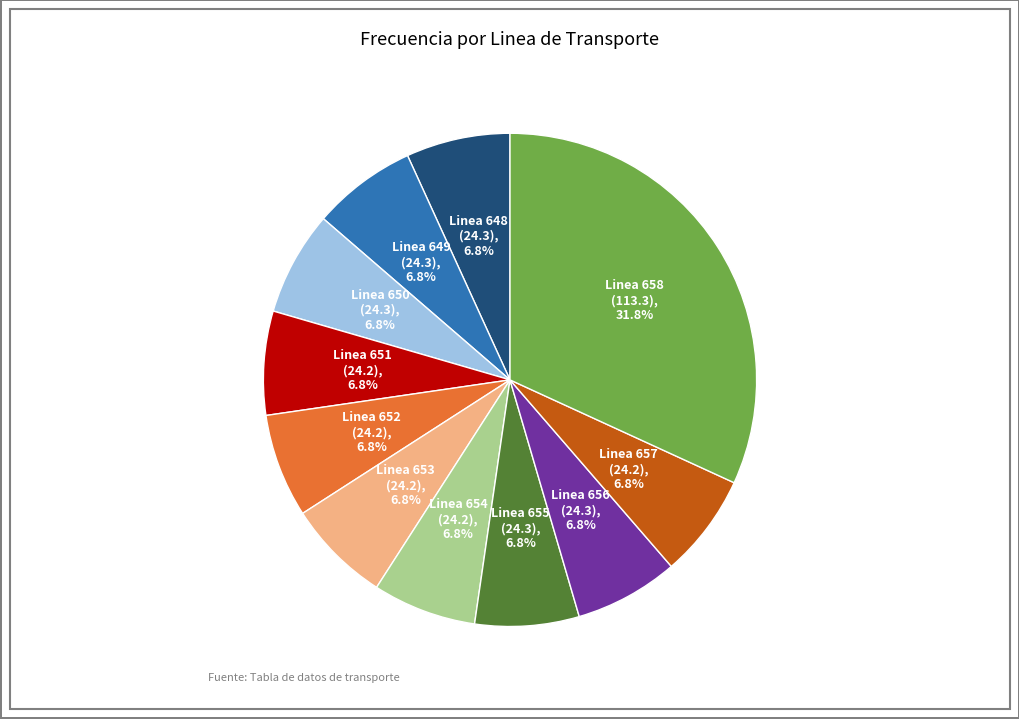

Is the sum of Linea 648 and Linea 657 greater than half?

No